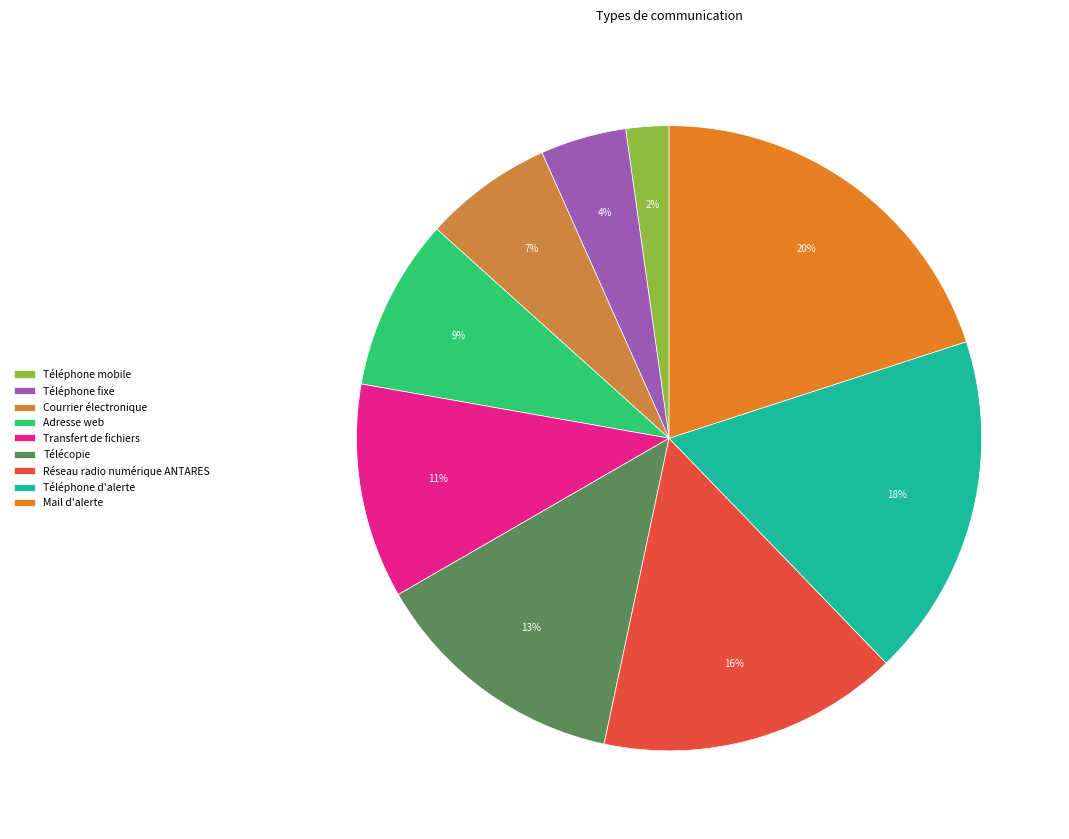

To the nearest percent, what is the difference between the largest and smallest slice percentages?

18%